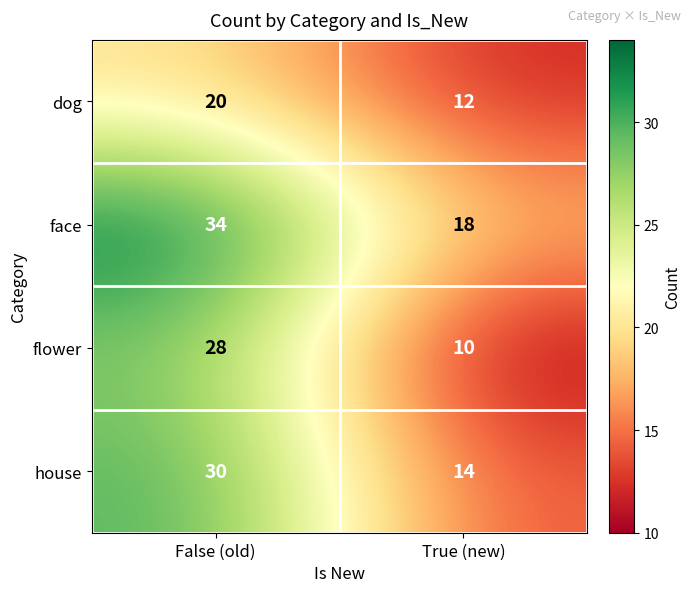

What is the sum of the flower values at False (old) and True (new)?

38